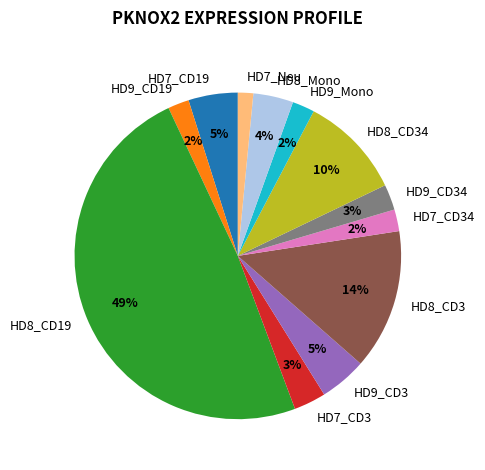

Which has a higher value, HD8_Mono or HD8_CD34?

HD8_CD34